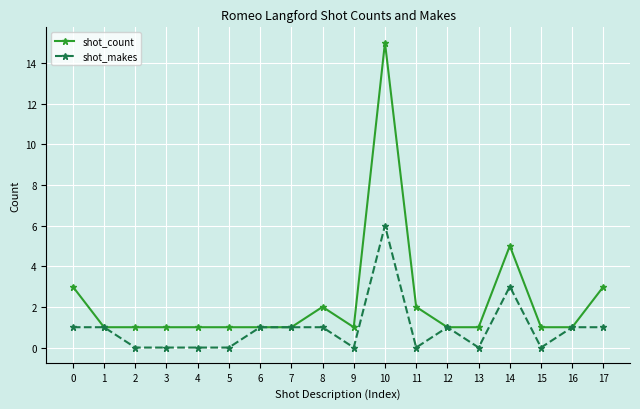

The shot_count series shows 1 at 15. True or false?

True